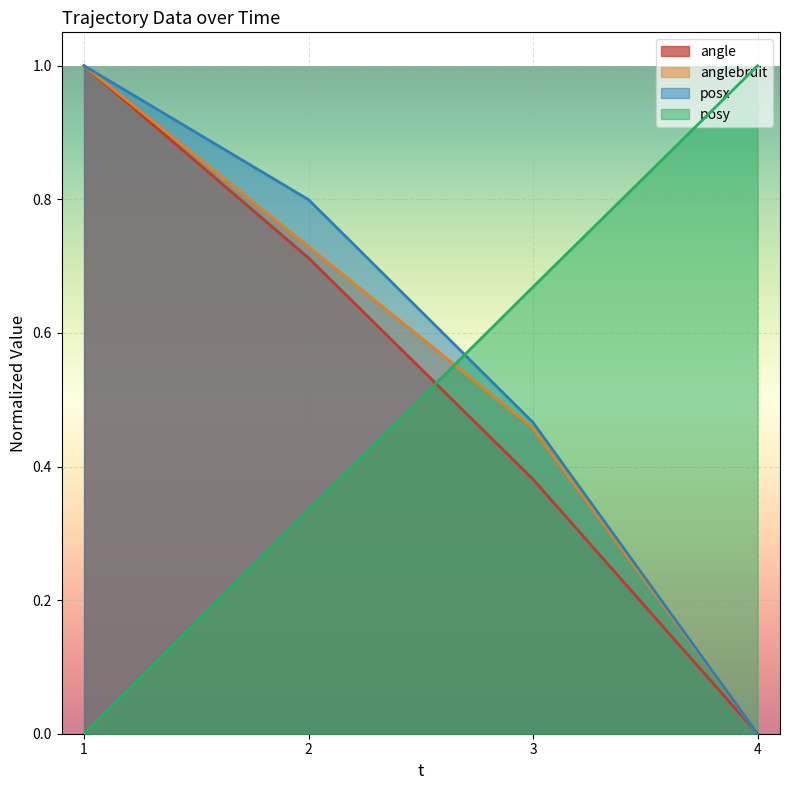

What is the difference between the posy values at 2 and 3?

0.3